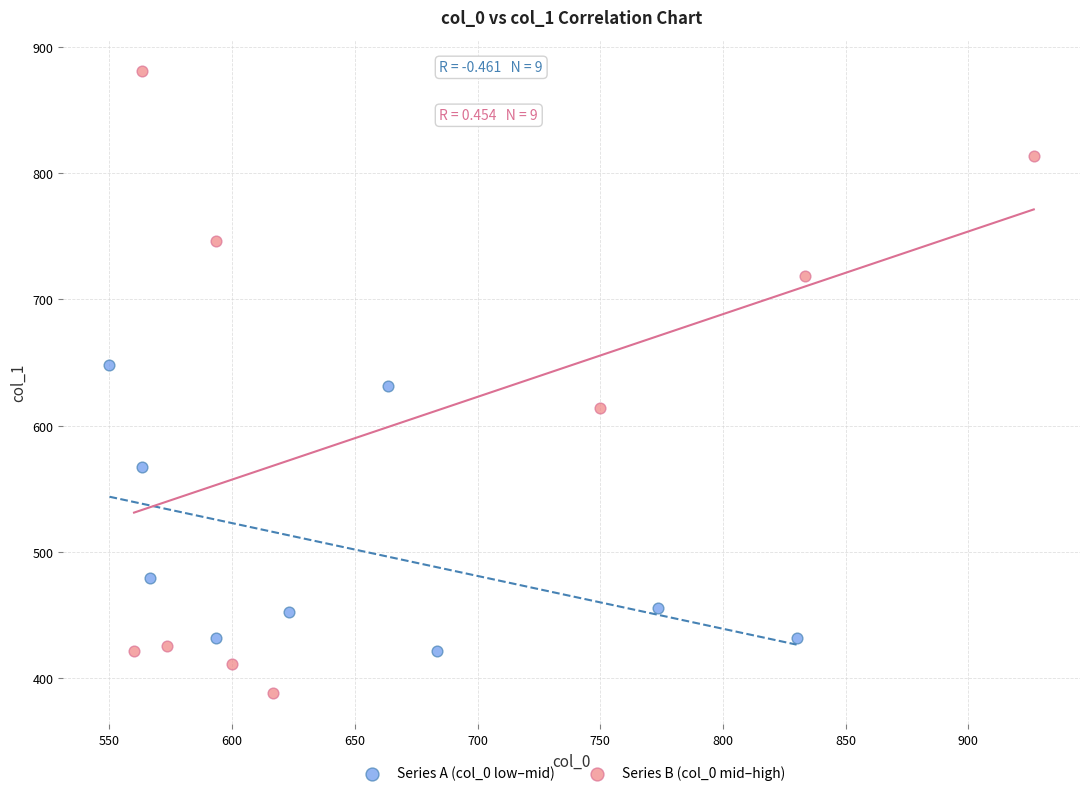

Which series reaches the minimum Y coordinate?

Series B (col_0 mid–high)